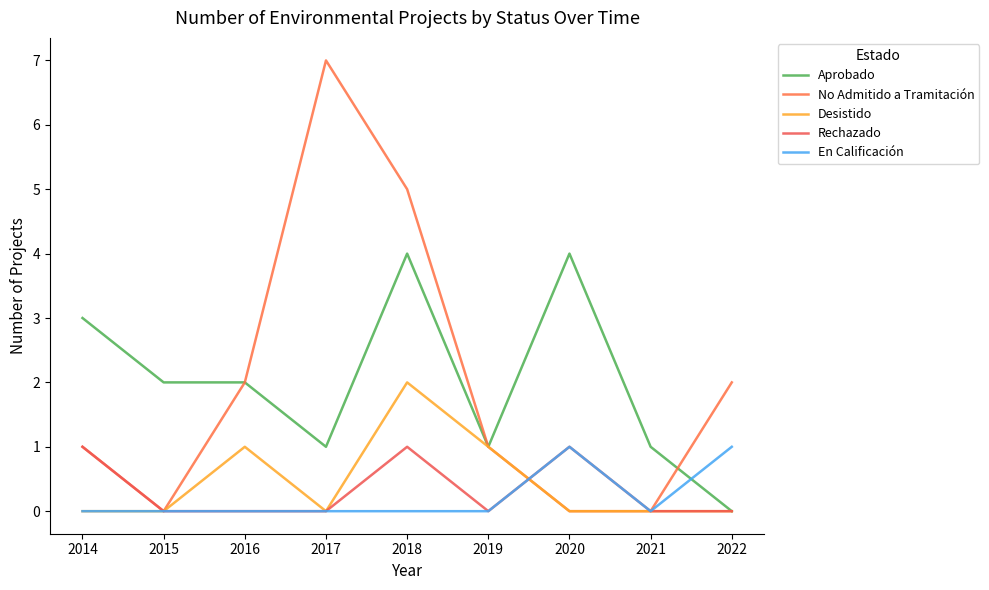

Which series has the largest total across all categories?

Aprobado